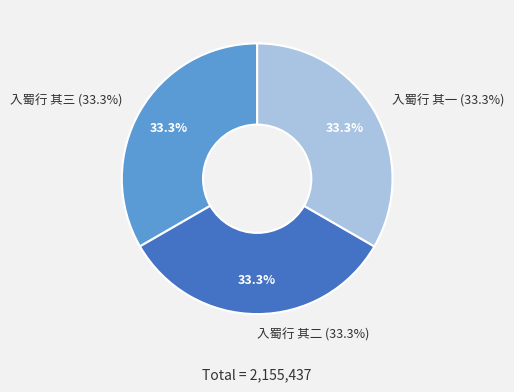

Which category has the smallest portion of the pie?

入蜀行 其一